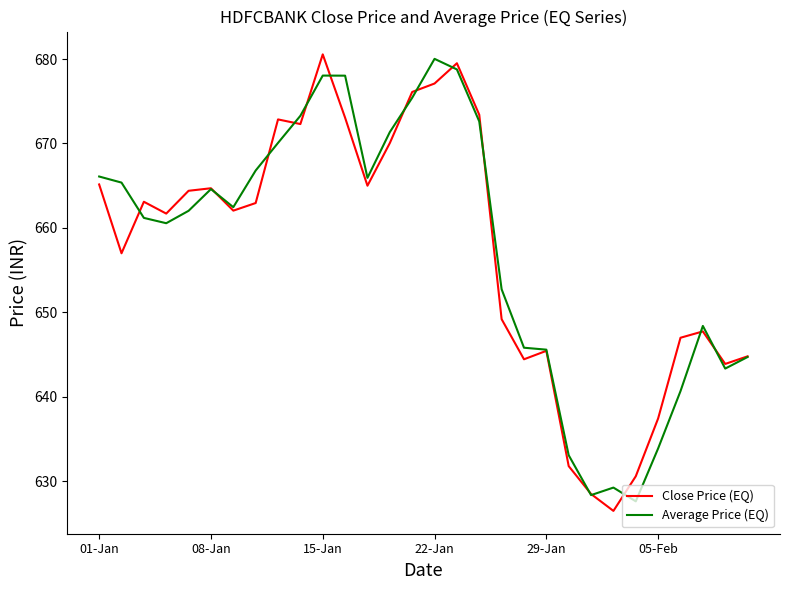

What is the maximum value for Average Price (EQ)?

680.0